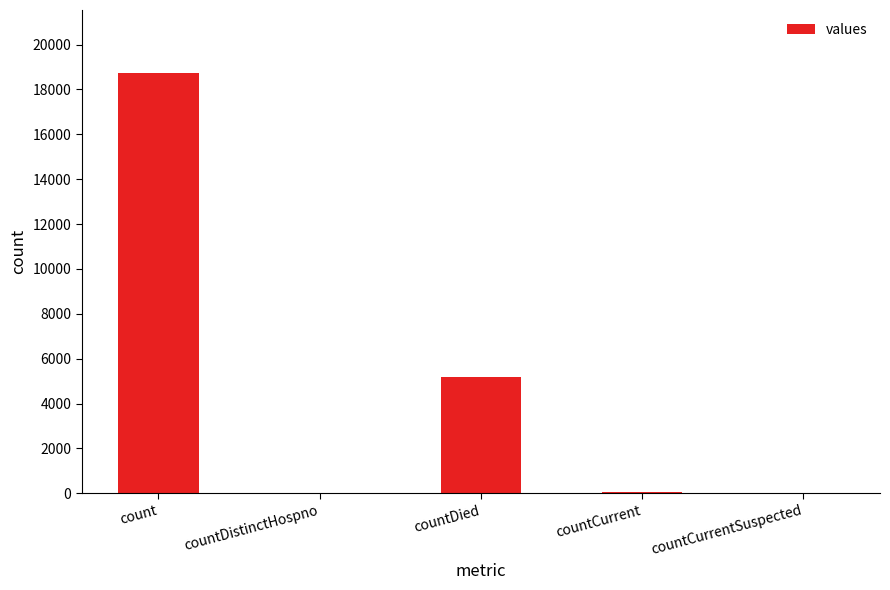

At which label is the value closest to 9364?

countDied